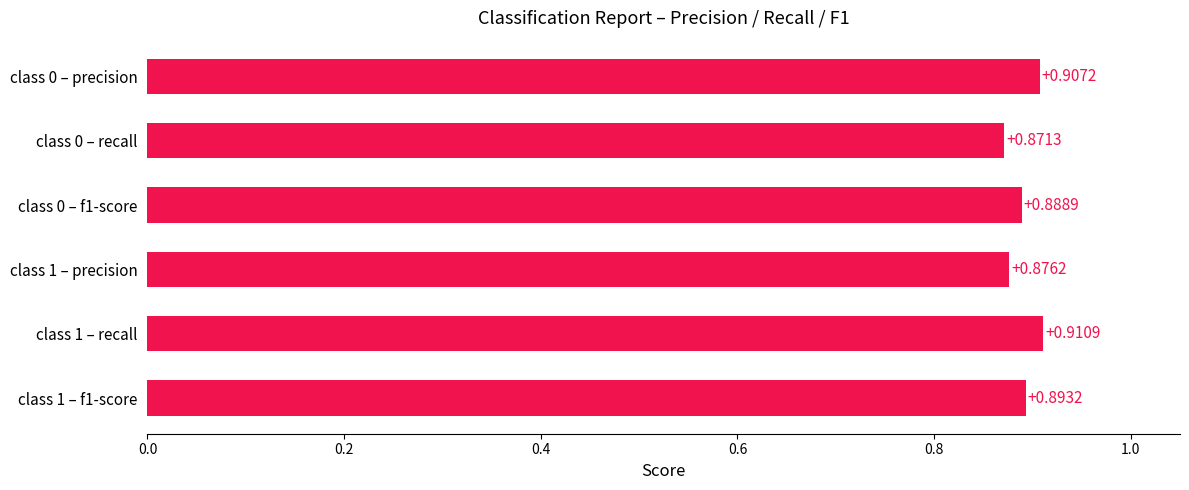

Which has a higher value, class 1 – recall or class 1 – f1-score?

class 1 – recall